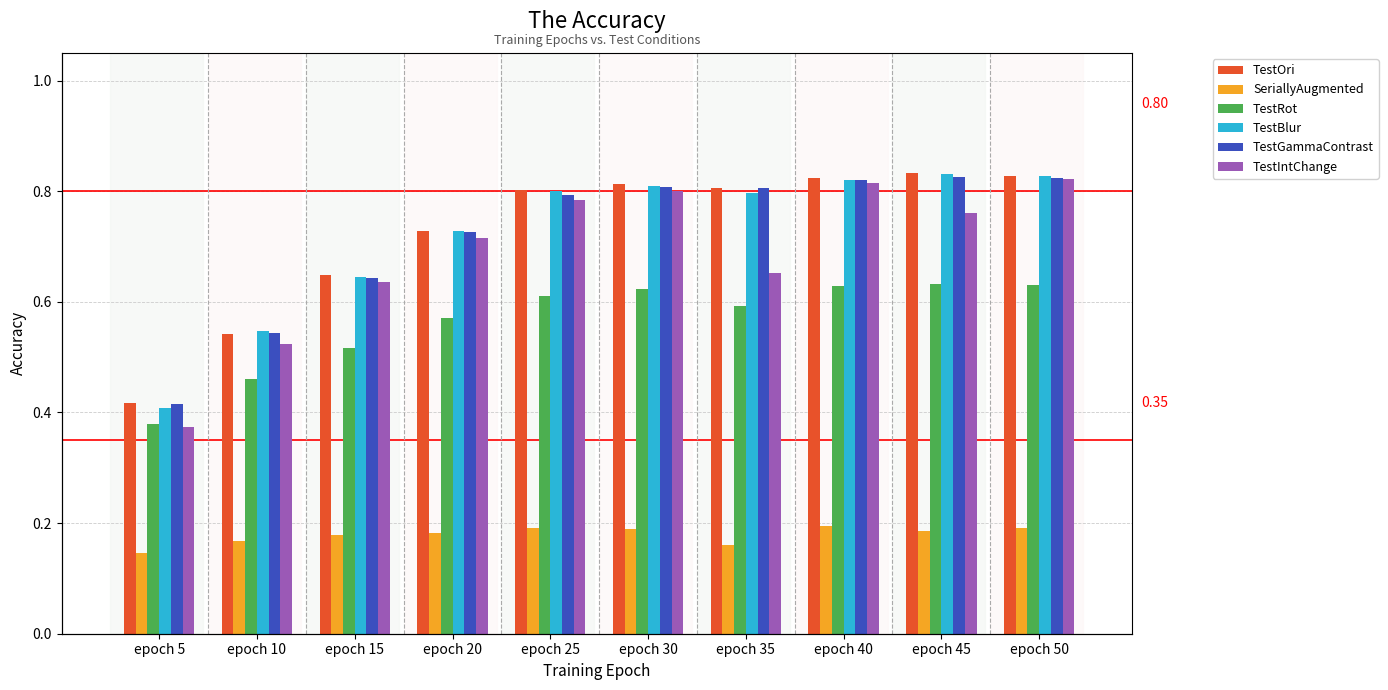

Are the bars grouped side by side (vs. stacked)?

Yes